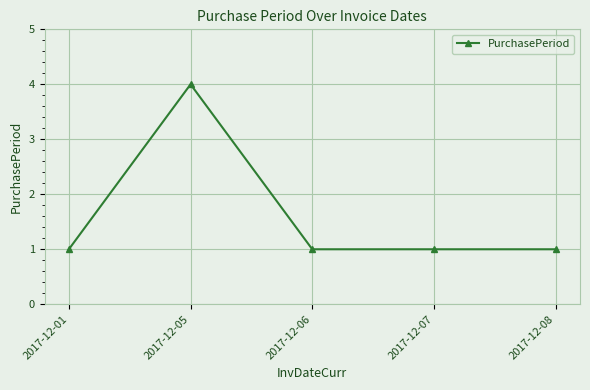

What is the difference between the maximum and minimum values?

3